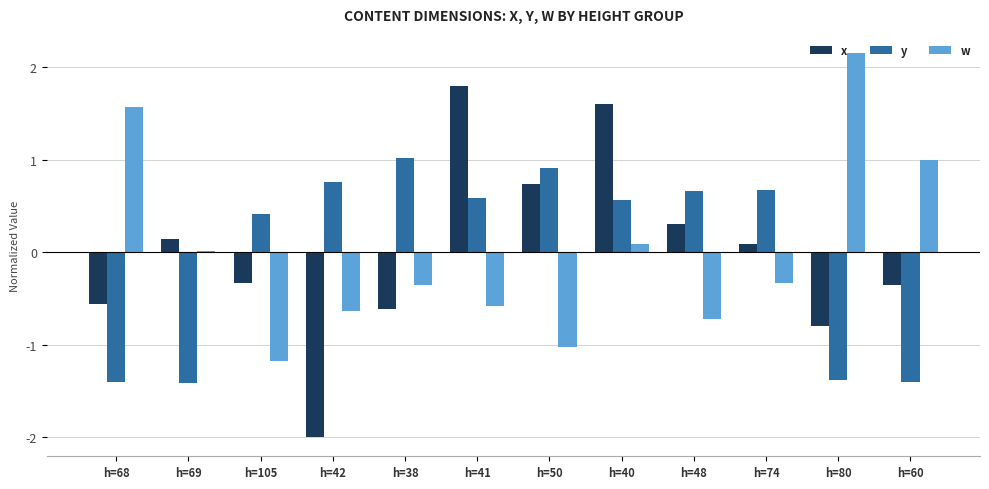

Which series changed the most between h=38 and h=41?

x